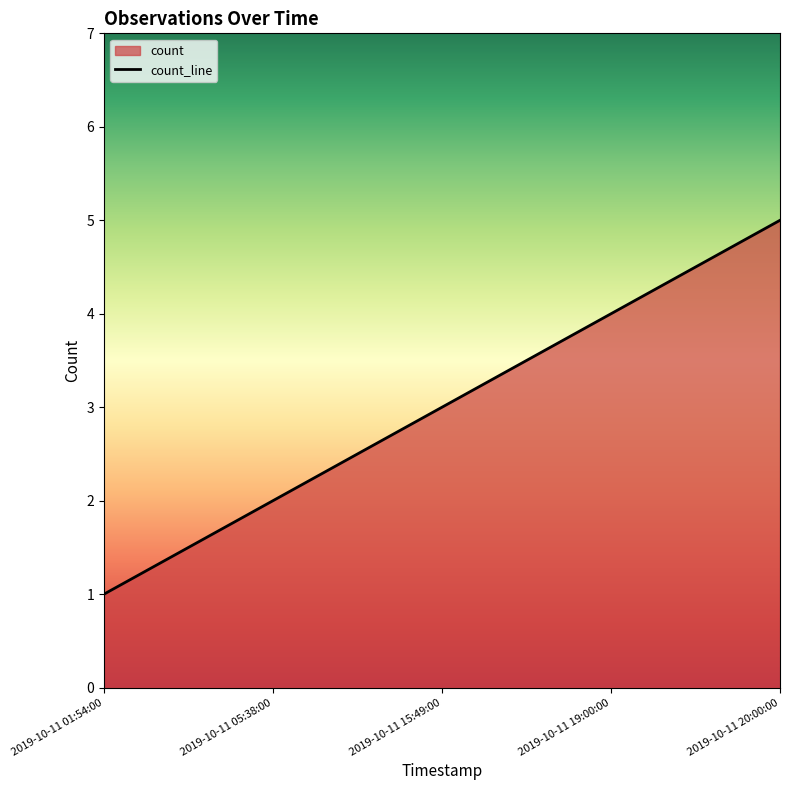

What is the change in value from 2019-10-11 01:54:00 to 2019-10-11 05:38:00?

+1